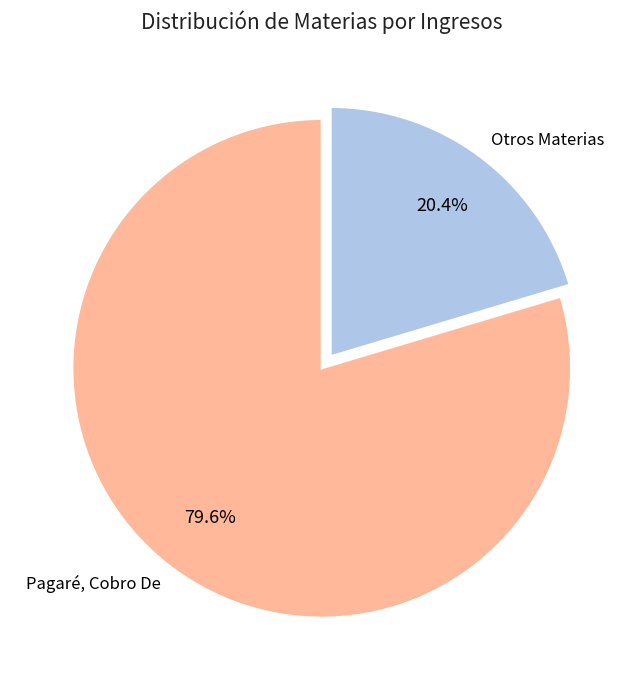

What is the largest slice in the pie chart?

Pagaré, Cobro De